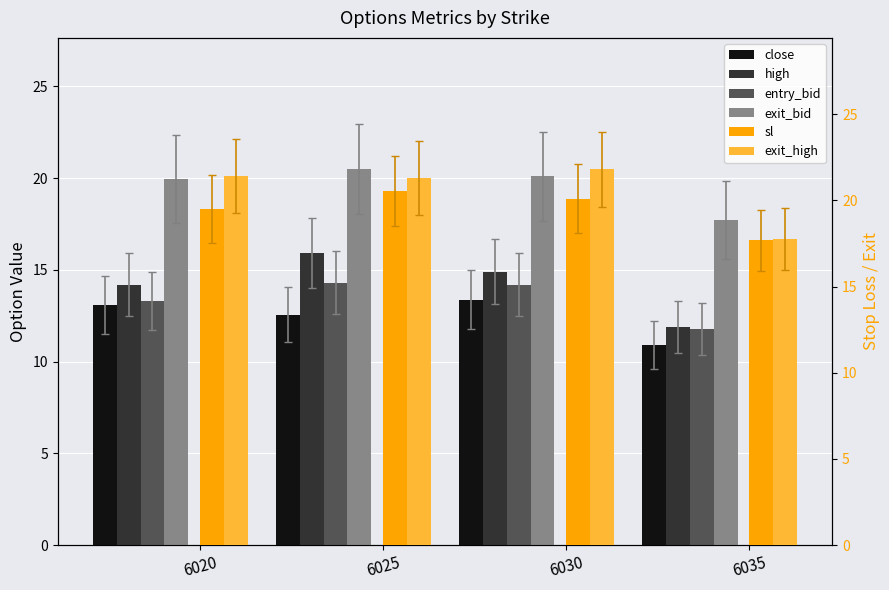

How many groups of bars are there?

4